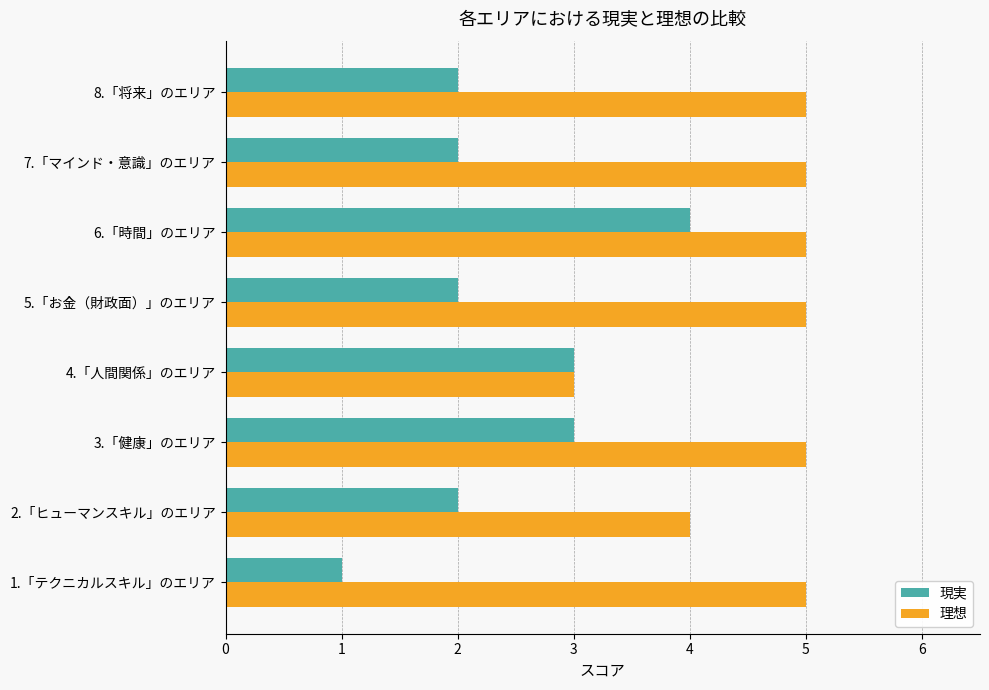

How many data points does each series have?

8